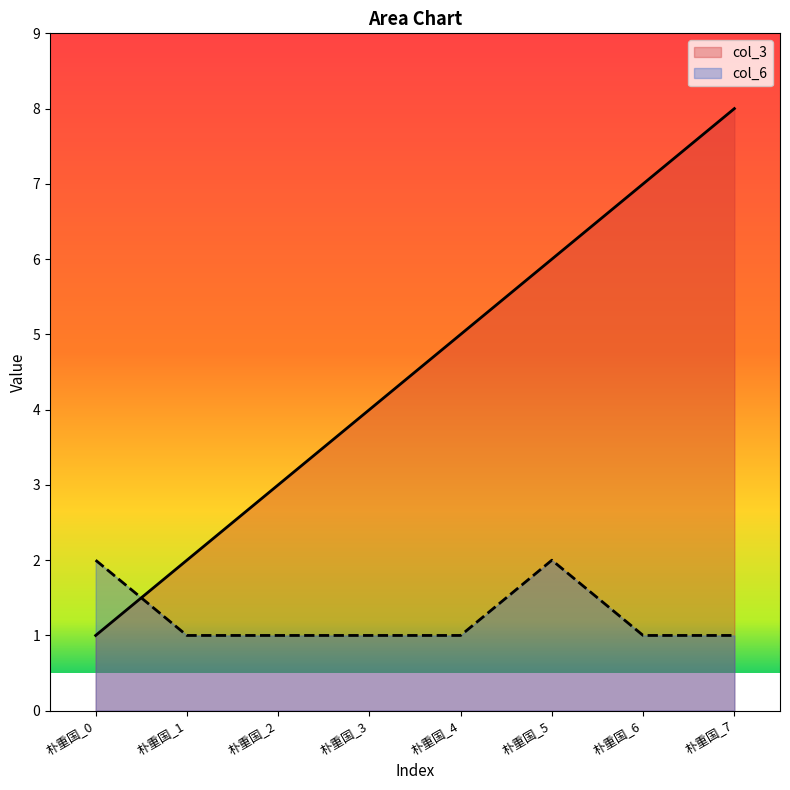

What are all the series names shown in the legend?

col_3, col_6